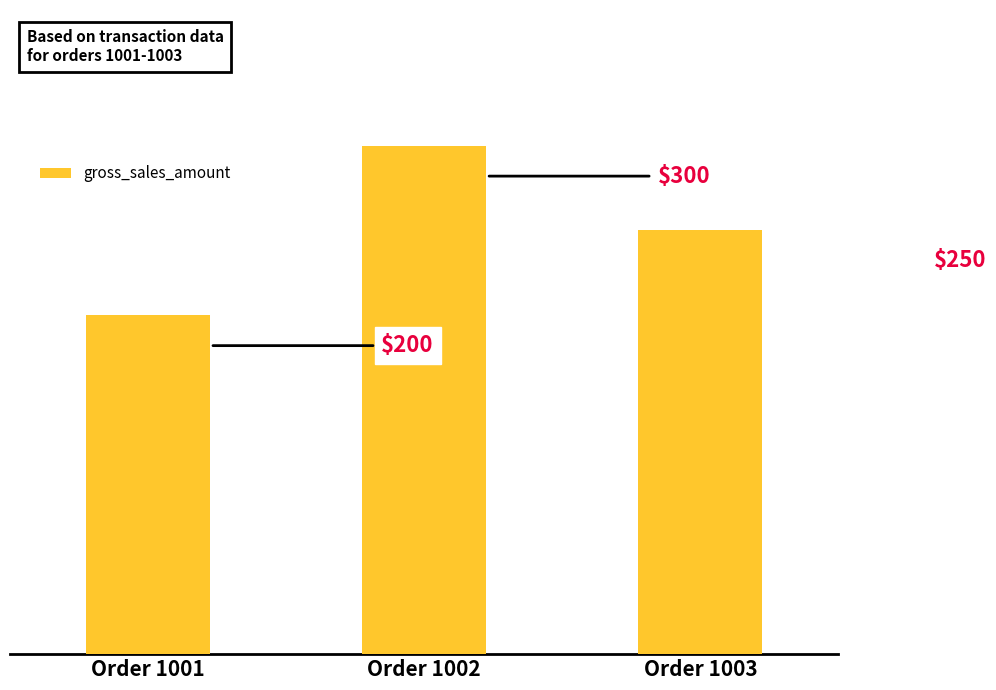

Rank the categories by value from highest to lowest.

Order 1002, Order 1003, Order 1001